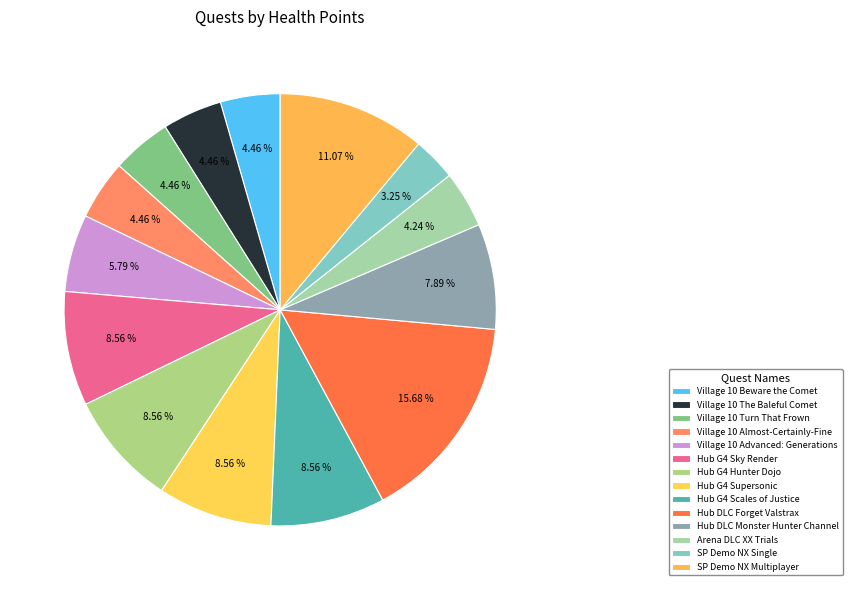

Between SP Demo NX Single and Hub G4 Hunter Dojo, which is larger?

Hub G4 Hunter Dojo